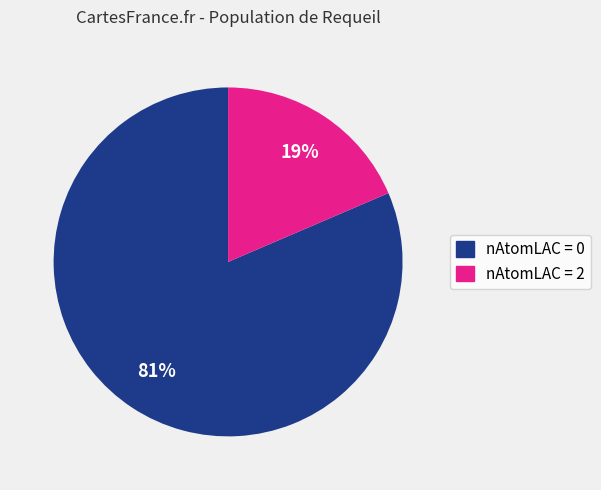

Does any single category account for the majority?

Yes